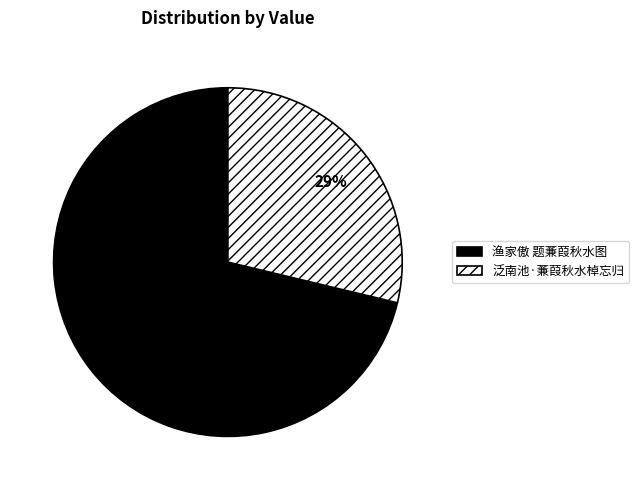

Rank the categories by value from highest to lowest.

渔家傲 题蒹葭秋水图, 泛南池·蒹葭秋水棹忘归